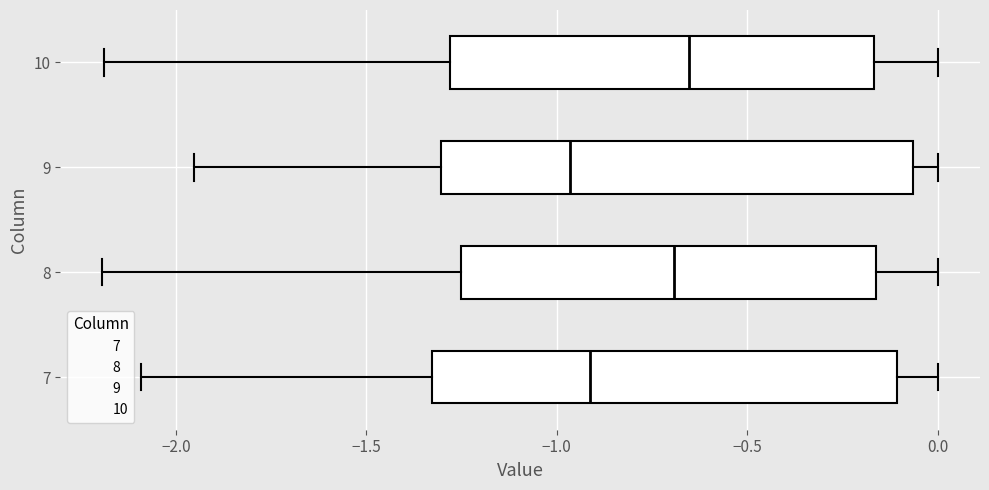

Reading bottom to top, read every box against the x-axis: the position of its median line, the range the box covers, and the ends of its whiskers. The values are not printed on the chart, so give them approximately, as read against the axis.

7: median -0.90, box -1.35 to -0.10, whiskers -2.10 to 0.00
8: median -0.70, box -1.25 to -0.15, whiskers -2.20 to 0.00
9: median -0.95, box -1.30 to -0.05, whiskers -1.95 to 0.00
10: median -0.65, box -1.30 to -0.15, whiskers -2.20 to 0.00